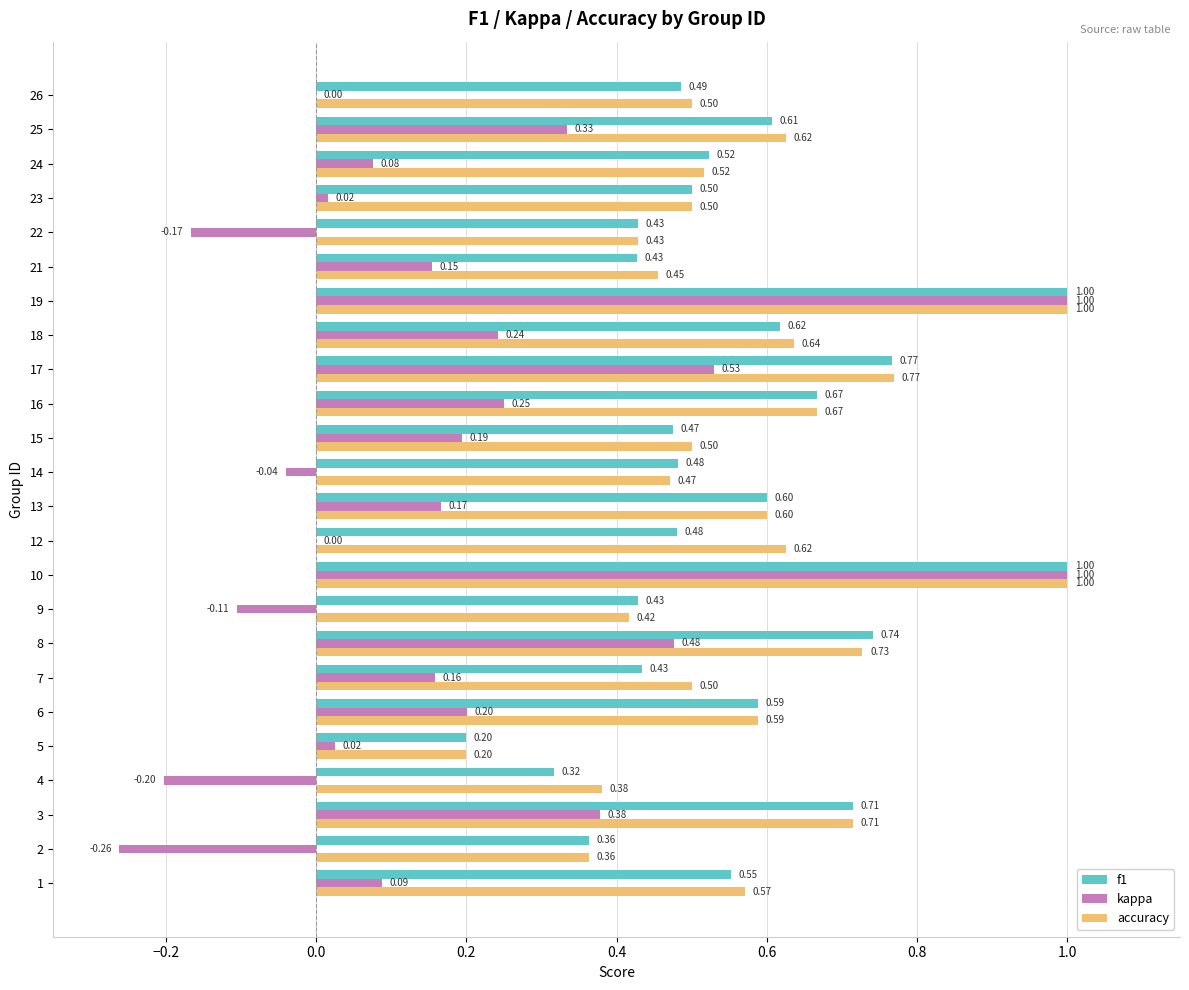

What is the total value across all series at 13?

1.4